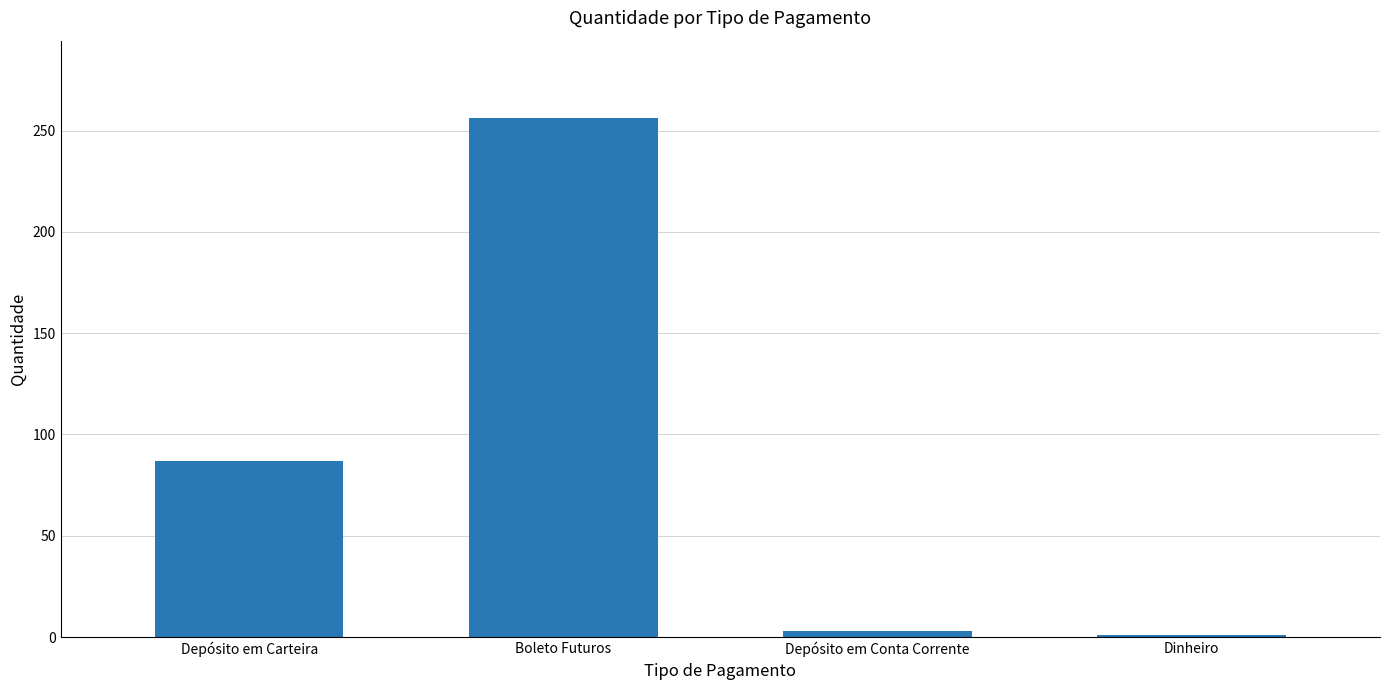

What position from the right is Dinheiro?

1